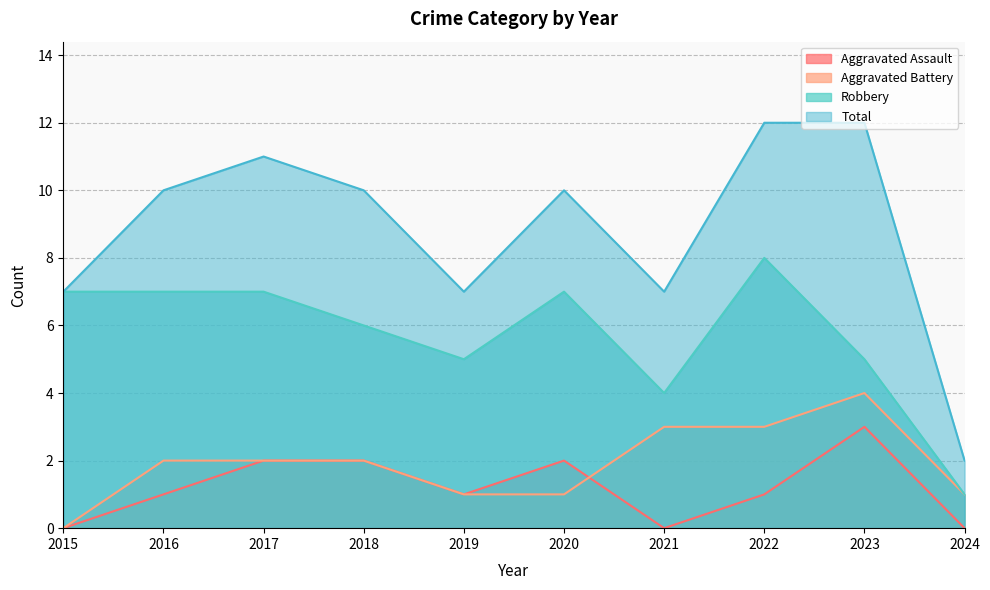

Where is the first local maximum for Aggravated Assault?

2020